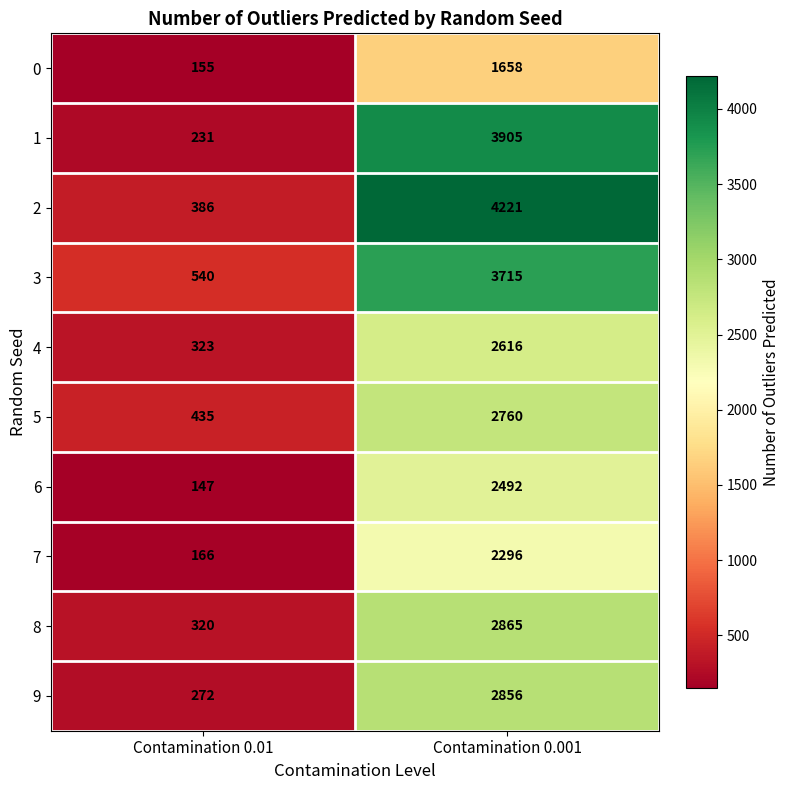

What is the sum of all 4 values?

2939